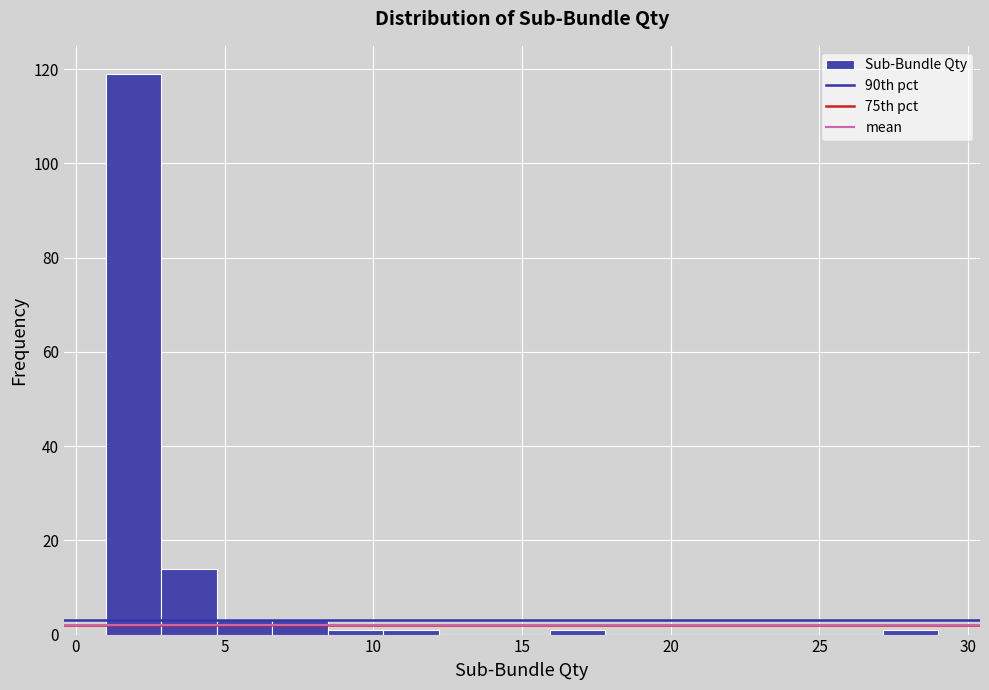

Around what value on the x-axis is the tallest bar? Give the approximate position of its centre, as read against the axis.

2.0